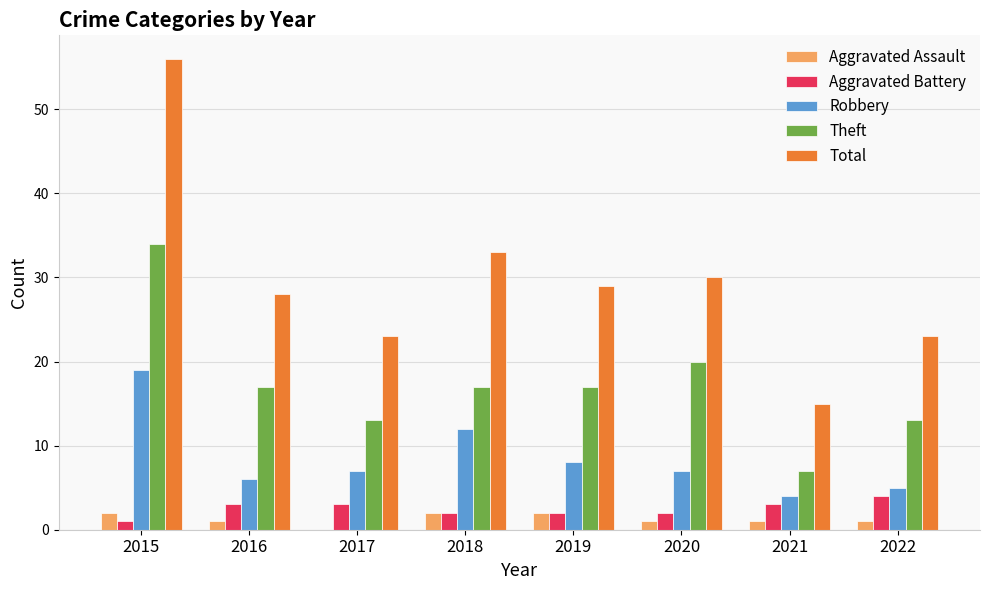

What is the sum of all Aggravated Battery values?

20